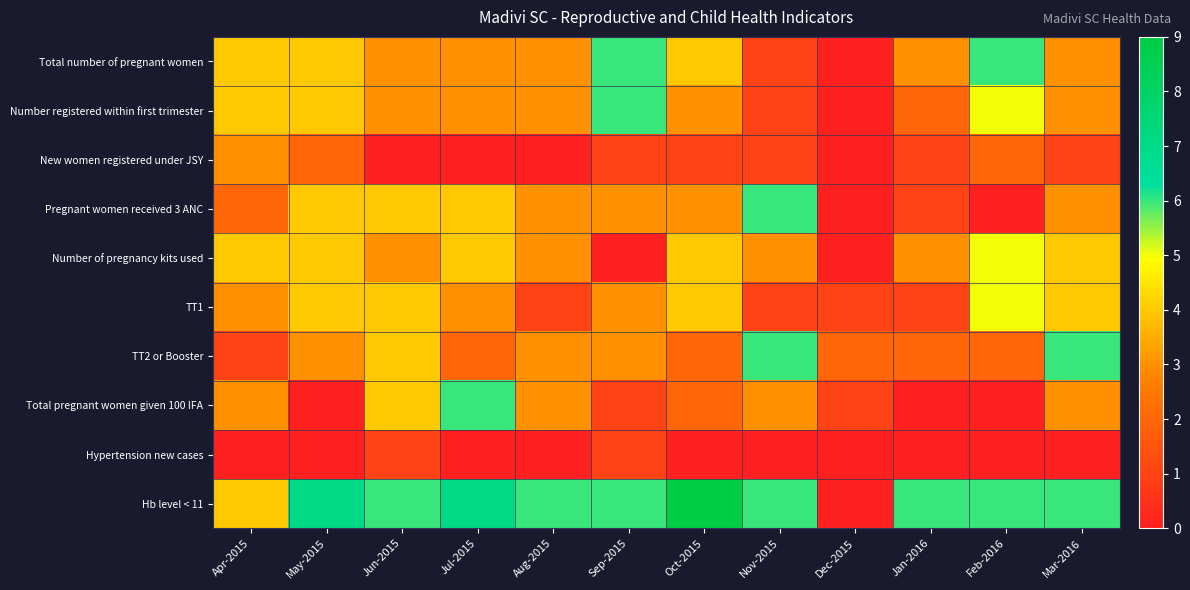

At Nov-2015, list the series in order from smallest to largest.

Hypertension new cases, Total number of pregnant women, Number registered within first trimester, New women registered under JSY, TT1, Number of pregnancy kits used, Total pregnant women given 100 IFA, Pregnant women received 3 ANC, TT2 or Booster, Hb level < 11